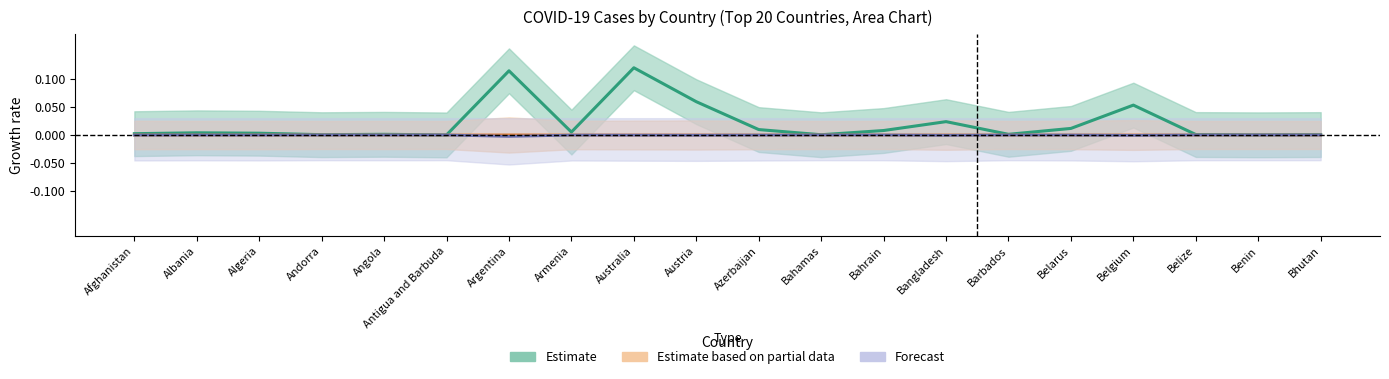

True or false: Deaths has a value of 0.0 at Bahamas.

False